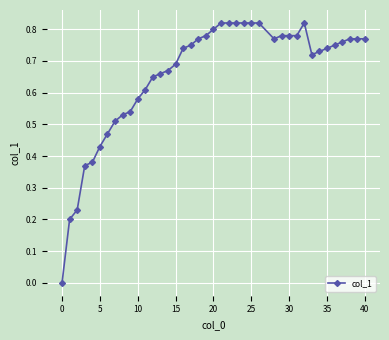

Does the chart have visible grid lines?

Yes